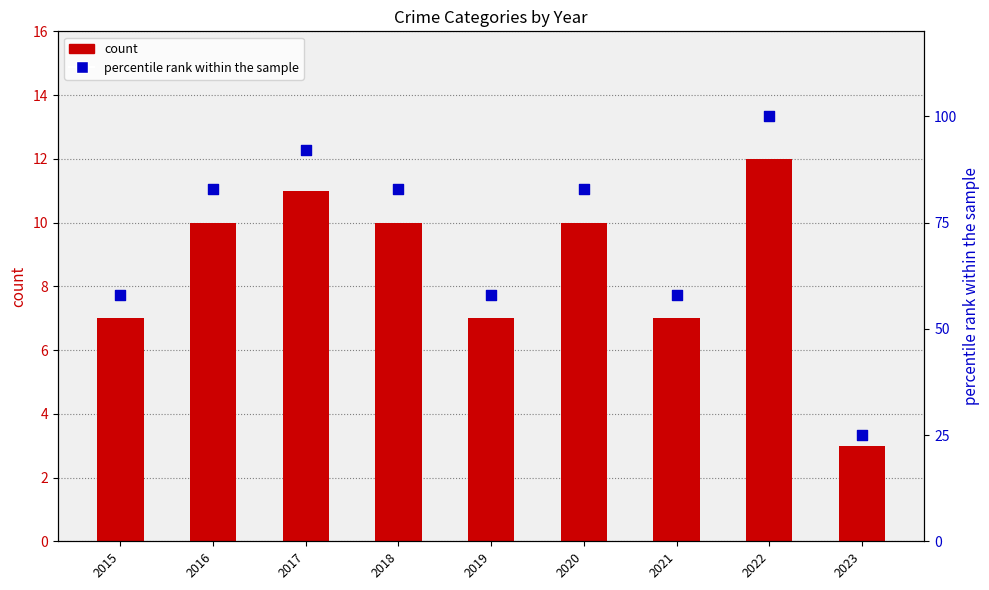

Which series has the largest Y range (max minus min)?

percentile rank within the sample